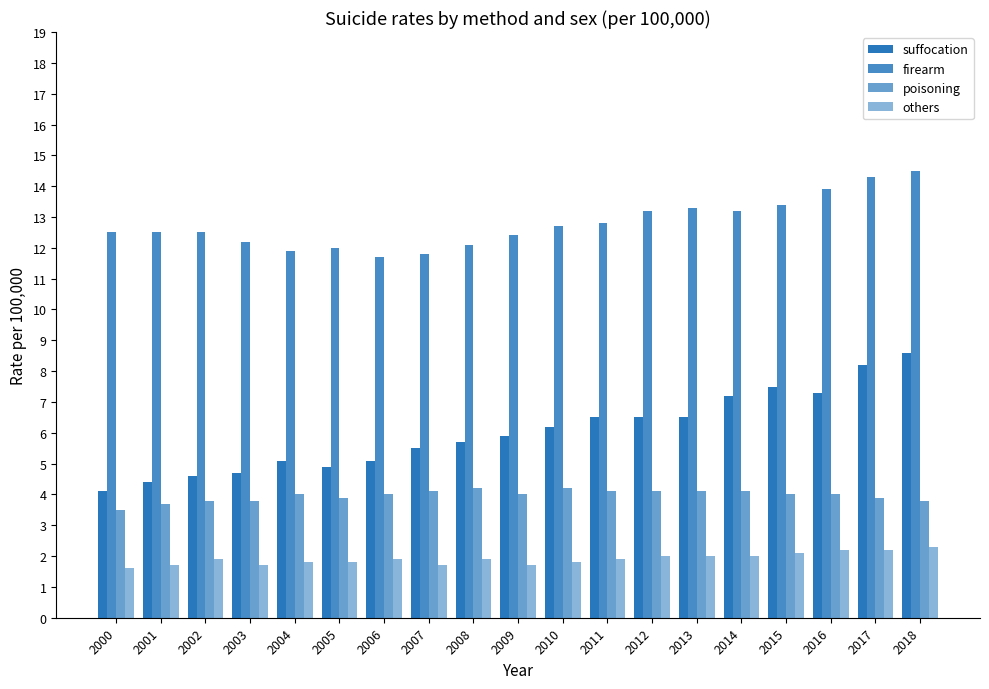

How many groups of bars are there?

19